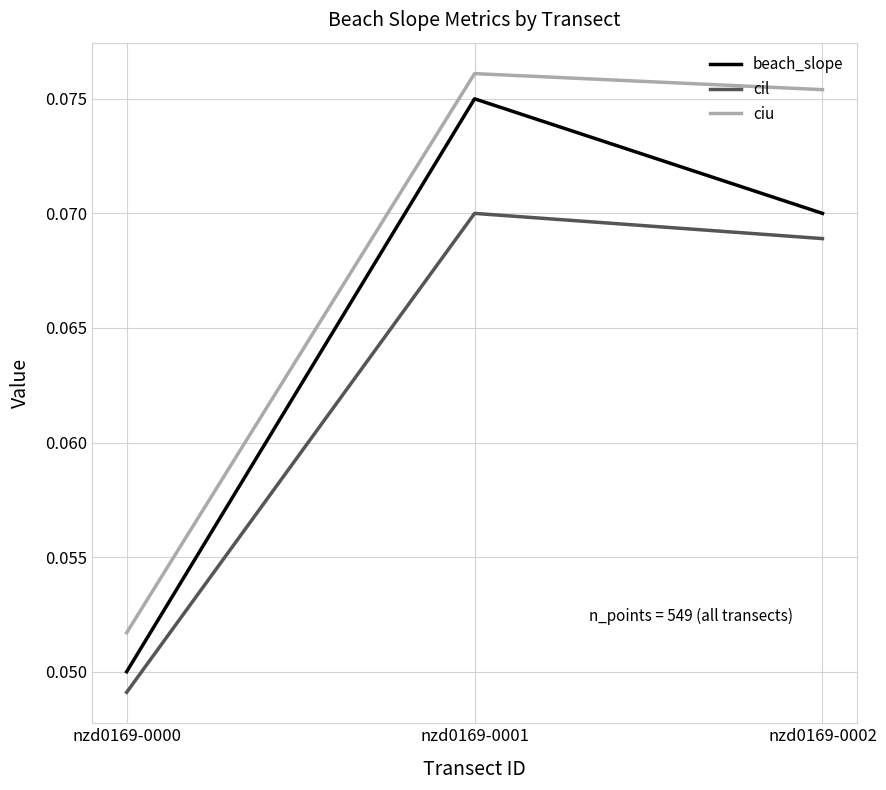

At which label does beach_slope reach its minimum?

nzd0169-0000